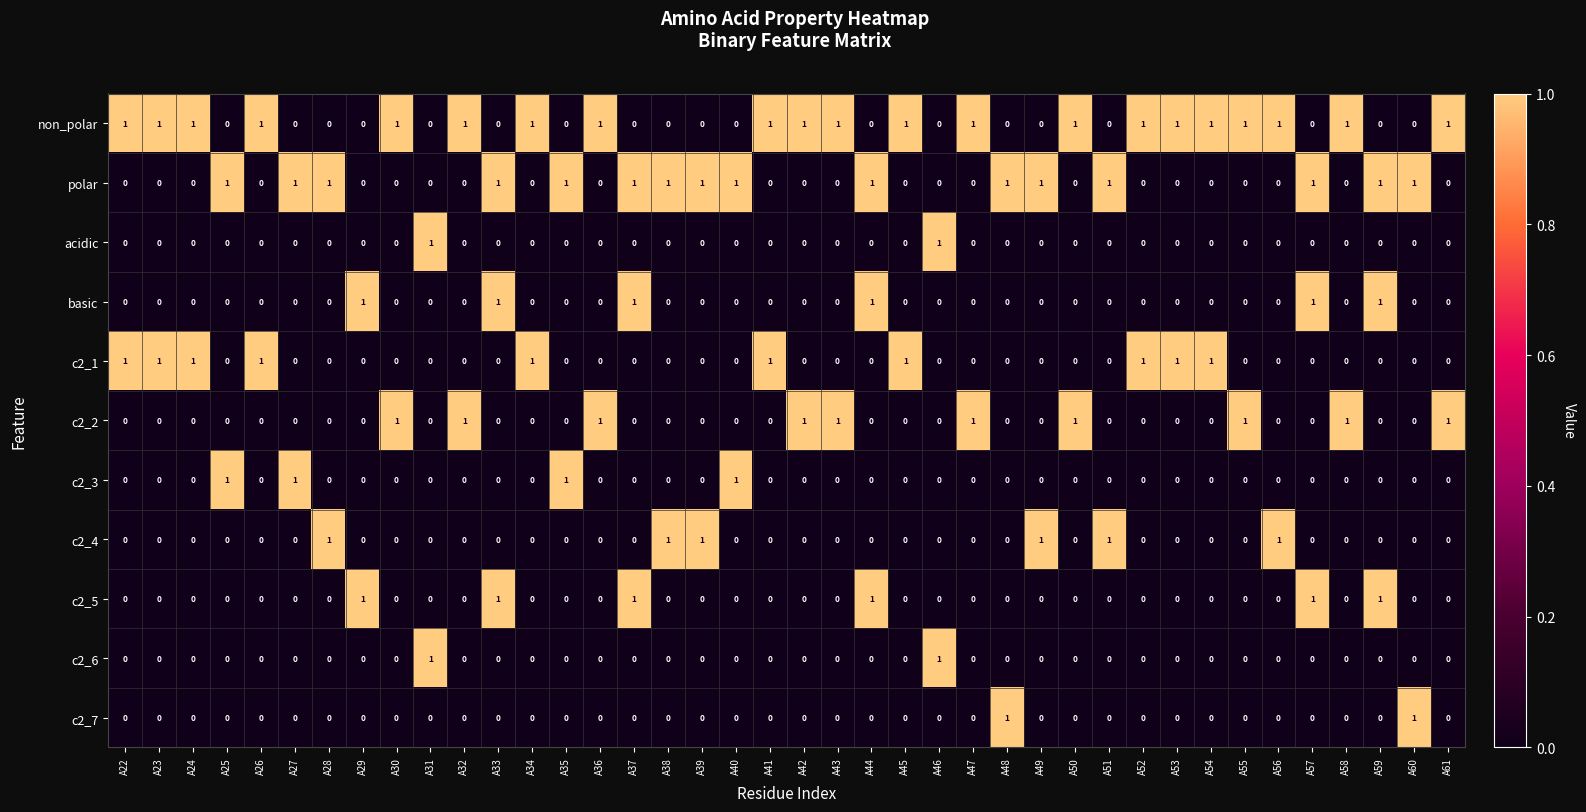

The c2_1 series shows 1 at A43. True or false?

False